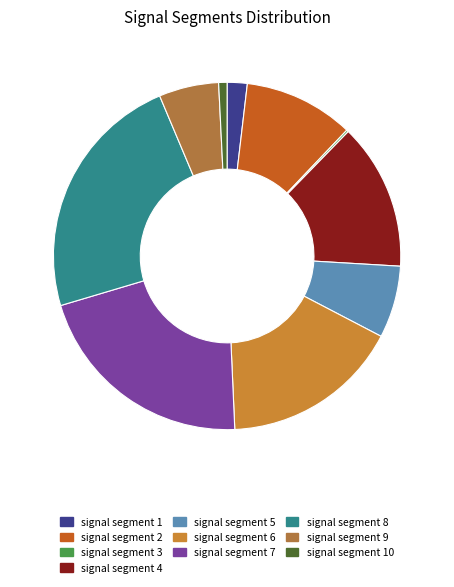

How many segments does this pie chart have?

10